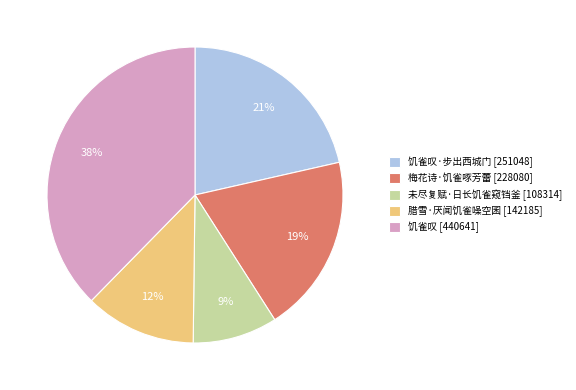

How many segments does this pie chart have?

5